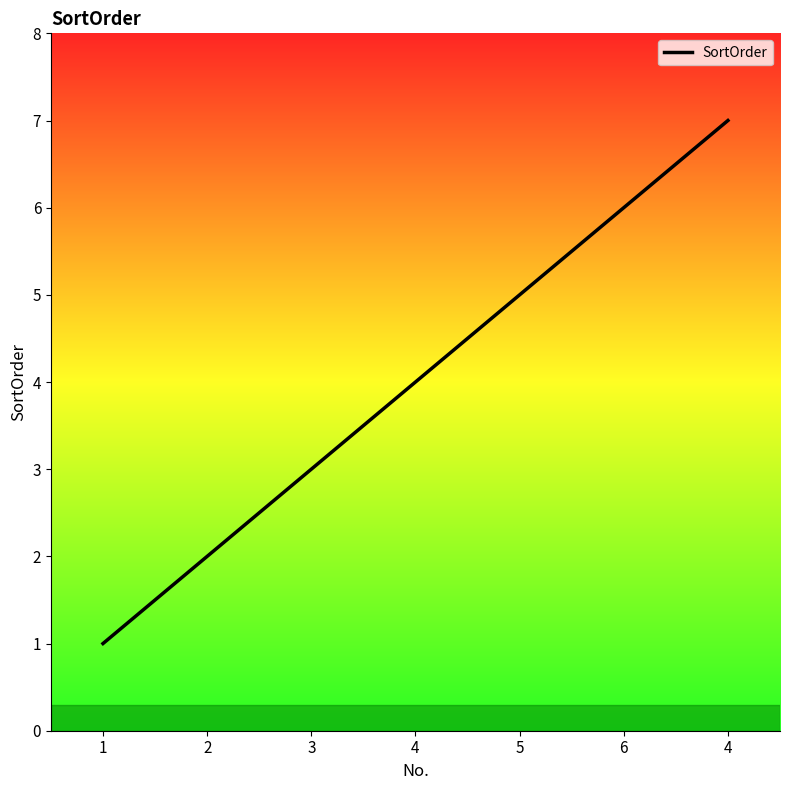

Reading left to right, extract all data points from this chart.

1	2	3	4	5	6	7